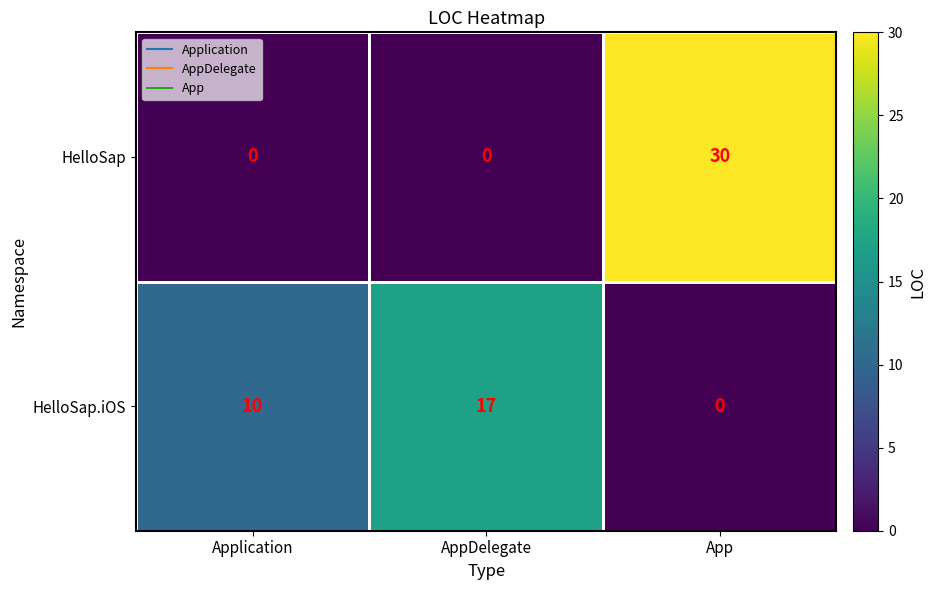

What is the greatest value displayed?

30